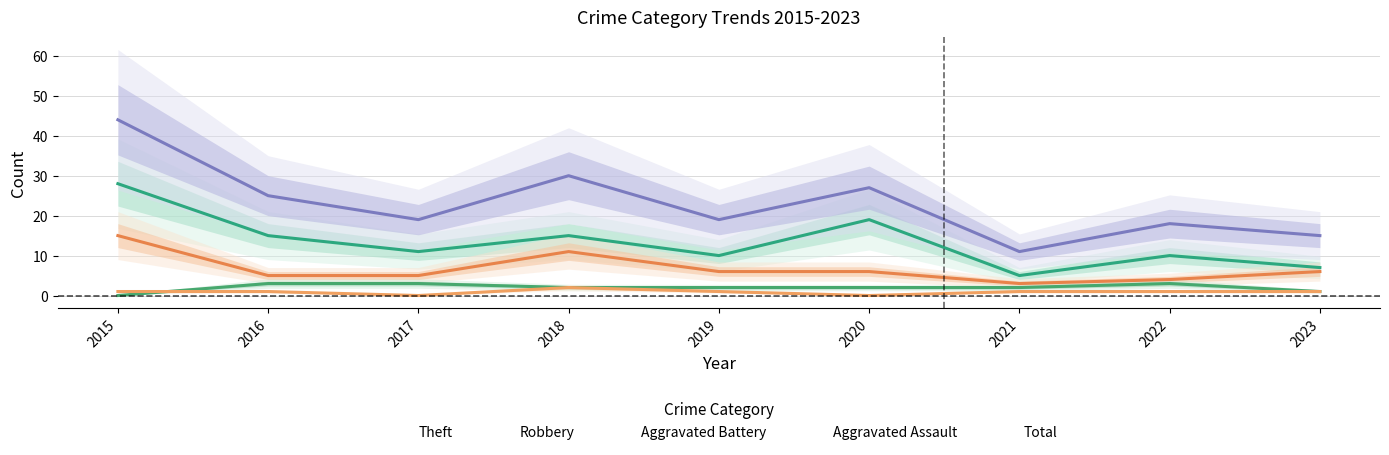

What is the spread (max minus min) of values at 2015?

44